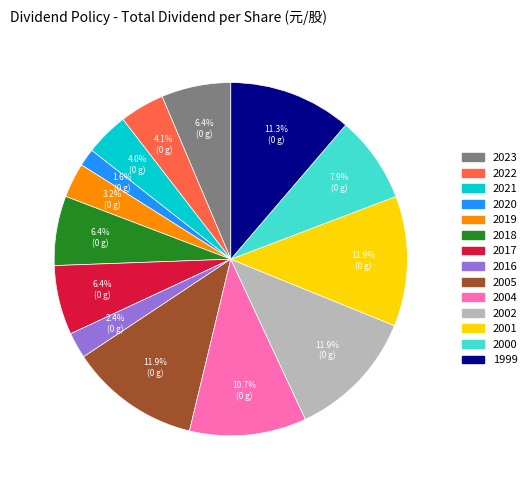

Is there any slice that represents more than half of the pie?

No